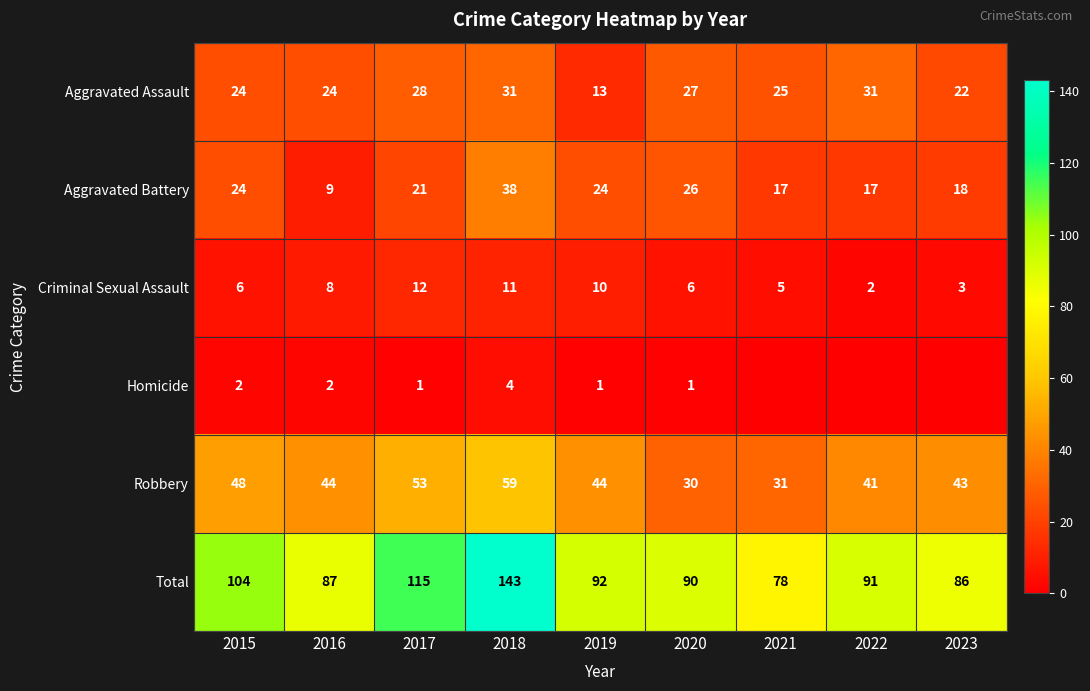

Is it true that Robbery equals 41 at 2022?

True